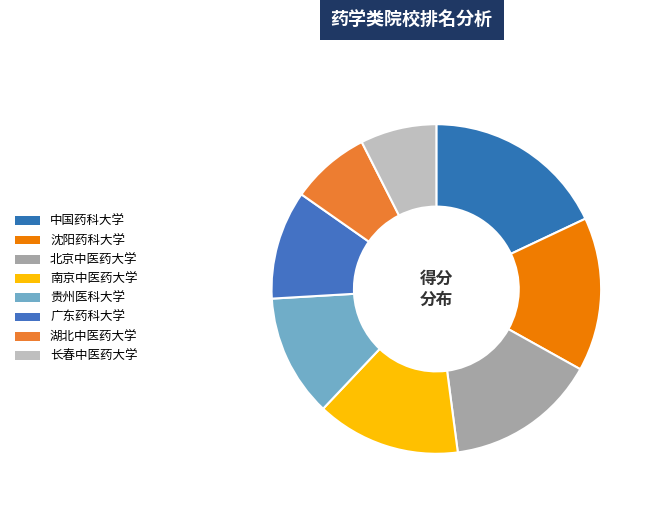

Is 北京中医药大学 the majority of the pie?

No